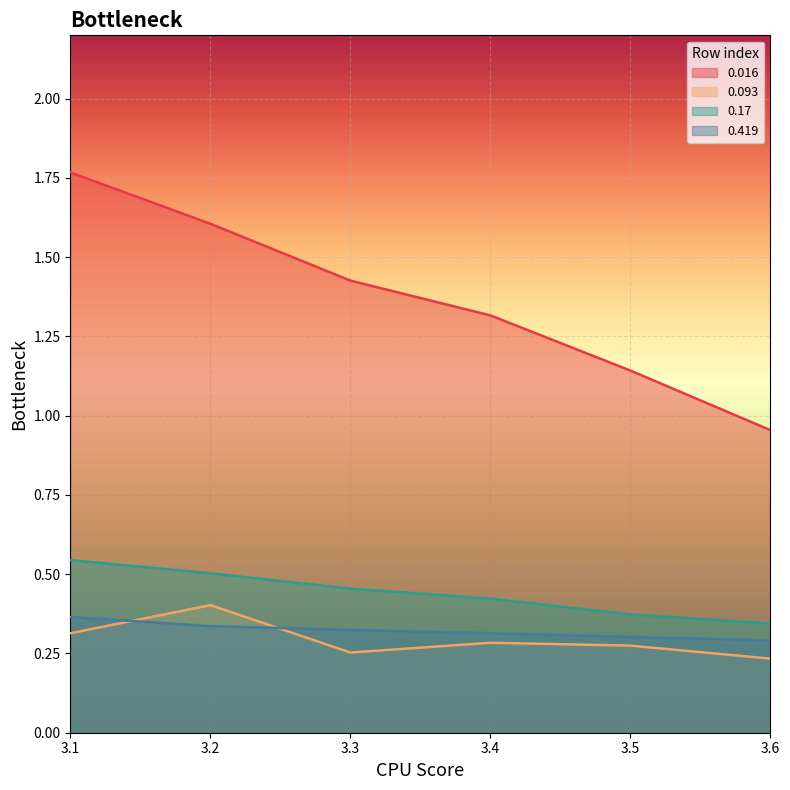

Reading right to left, extract all data points from this chart.

0.016: 3.6=1.0	3.5=1.1	3.4=1.3	3.3=1.4	3.2=1.6	3.1=1.8
0.093: 3.6=0.2	3.5=0.3	3.4=0.3	3.3=0.3	3.2=0.4	3.1=0.3
0.17: 3.6=0.3	3.5=0.4	3.4=0.4	3.3=0.5	3.2=0.5	3.1=0.5
0.419: 3.6=0.3	3.5=0.3	3.4=0.3	3.3=0.3	3.2=0.3	3.1=0.4